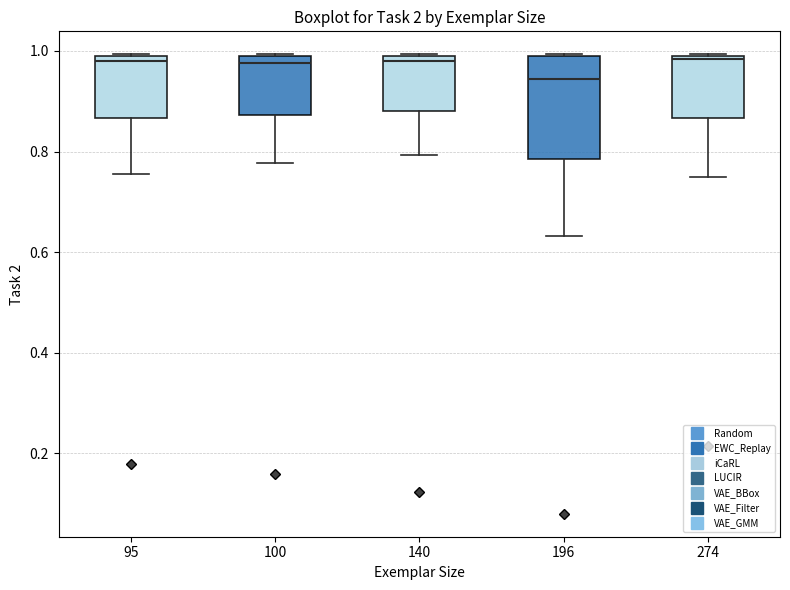

Which box has the lowest median line?

196